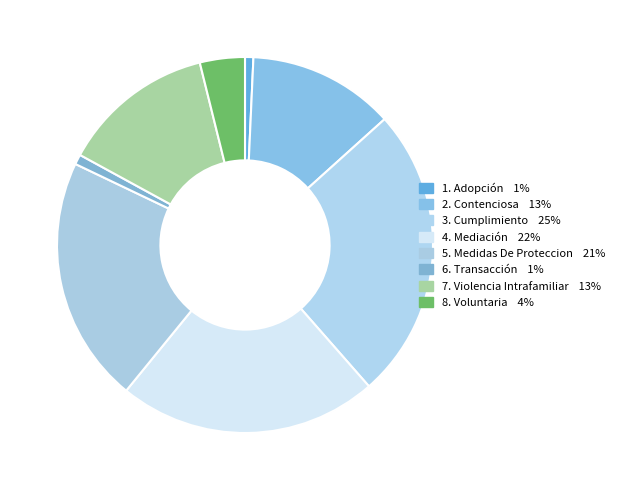

How many slices are in this pie chart?

8